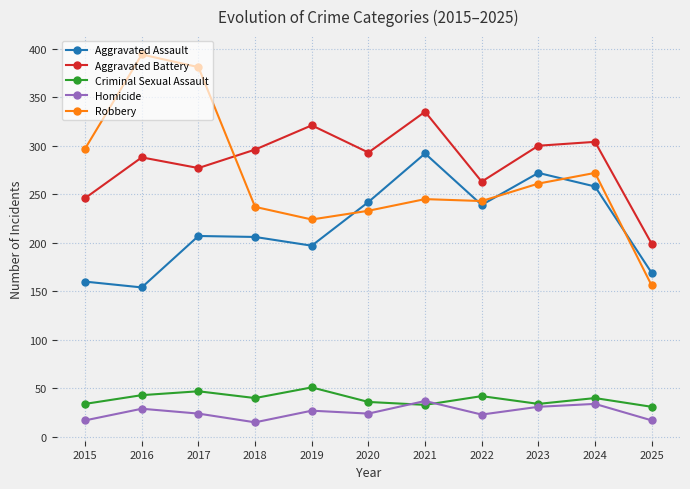

What is the value of the Homicide point at the 5th from the left?

27